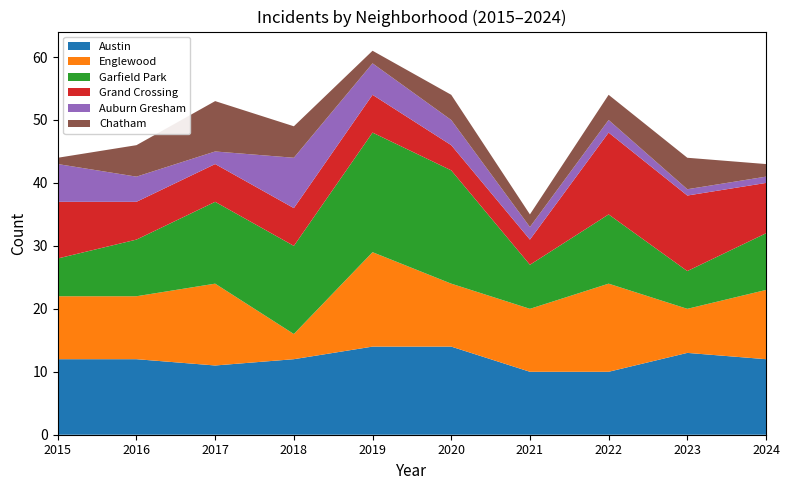

Reading left to right, extract all data points from this chart.

Austin: 12	12	11	12	14	14	10	10	13	12
Englewood: 10	10	13	4	15	10	10	14	7	11
Garfield Park: 6	9	13	14	19	18	7	11	6	9
Grand Crossing: 9	6	6	6	6	4	4	13	12	8
Auburn Gresham: 6	4	2	8	5	4	2	2	1	1
Chatham: 1	5	8	5	2	4	2	4	5	2